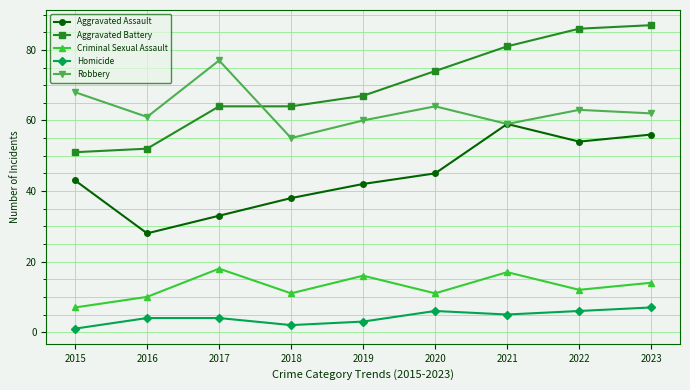

What is the smallest value displayed?

1